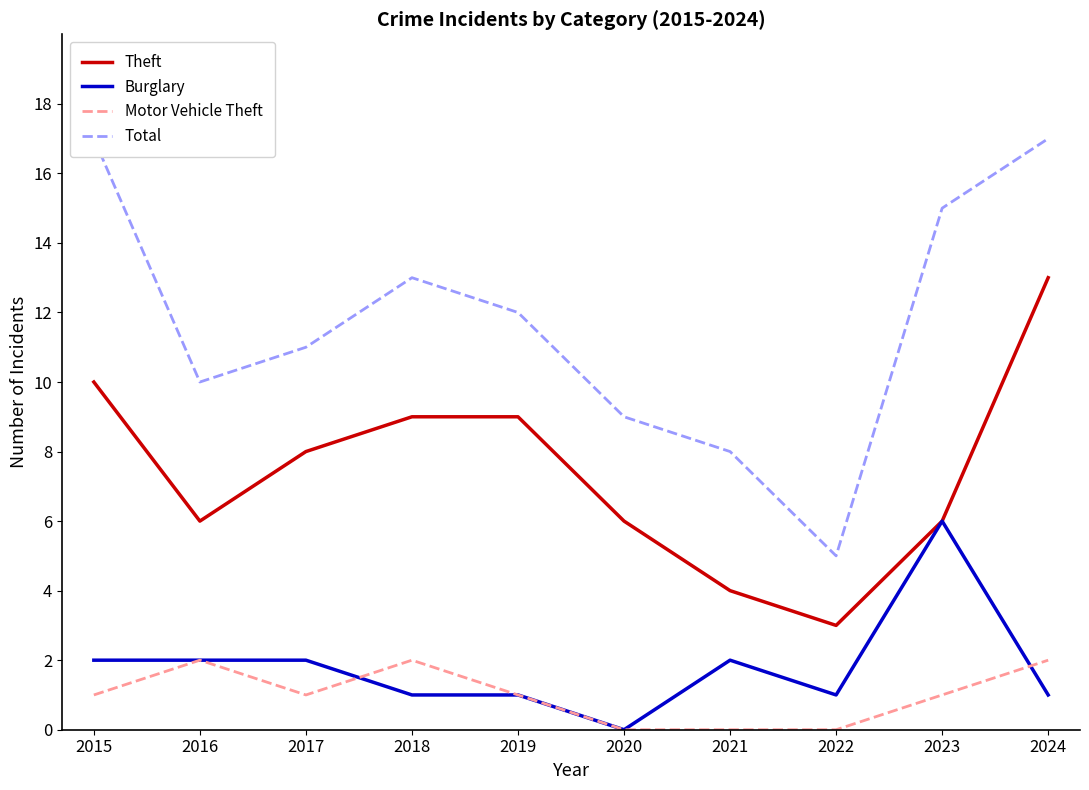

What is the value of the Theft point at the 10th from the left?

13